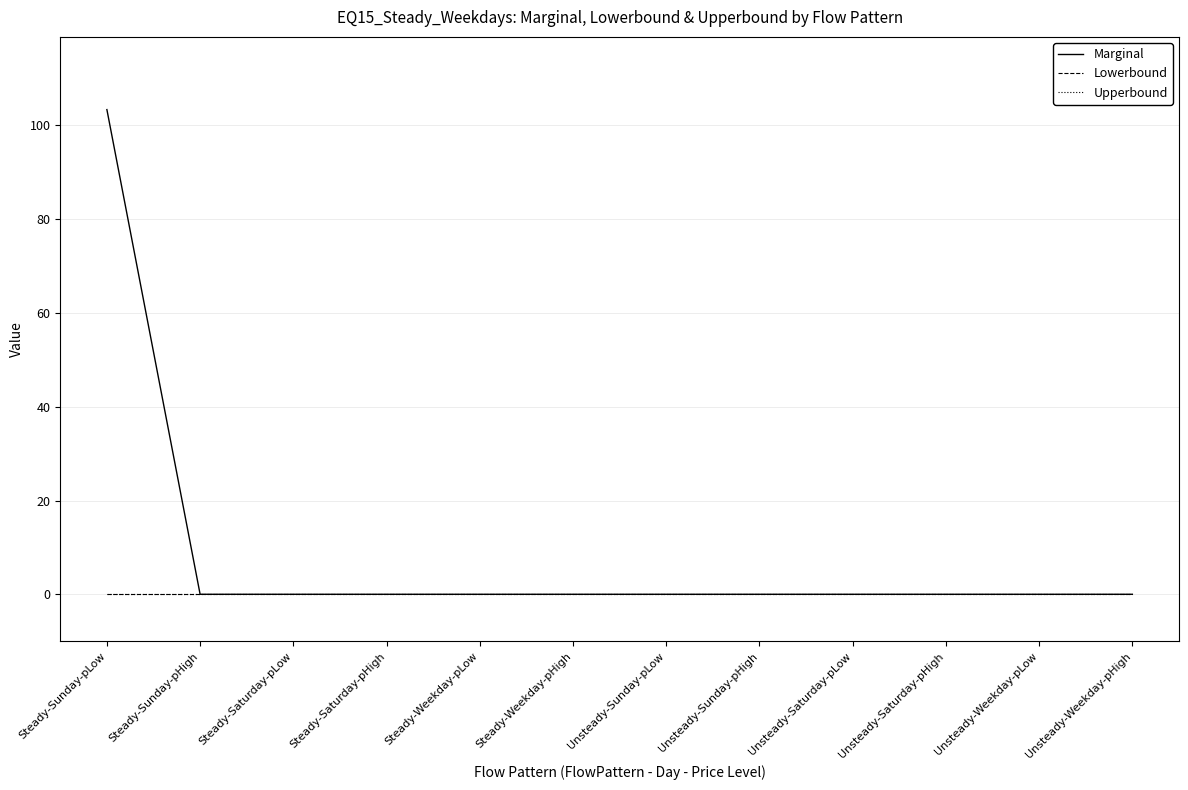

Between Steady-Weekday-pHigh and Steady-Sunday-pHigh, which is larger?

Steady-Weekday-pHigh